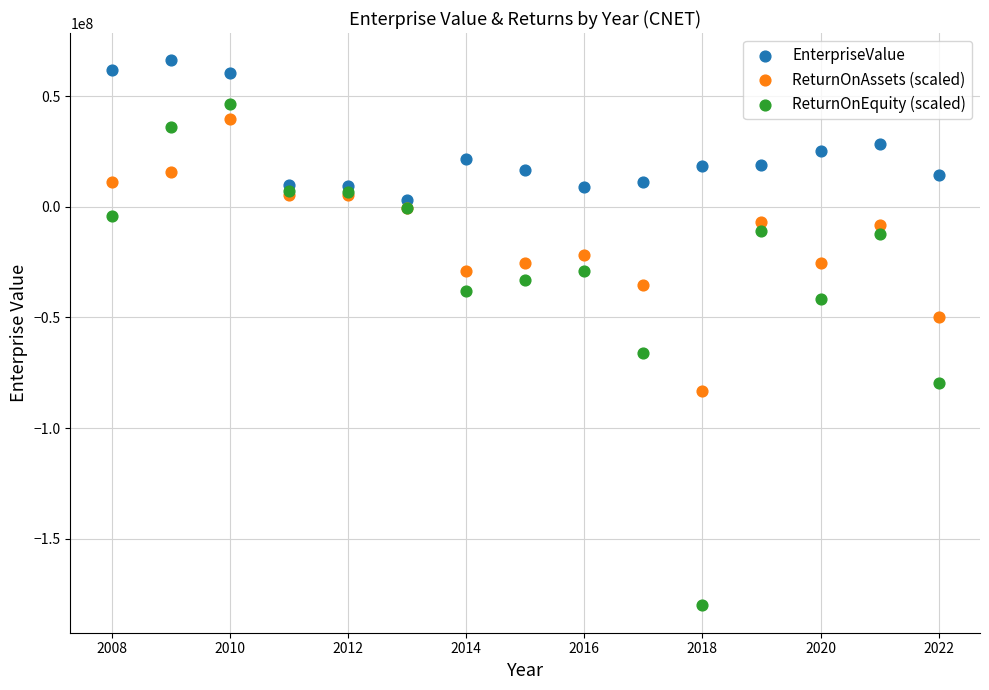

What is the X range (max minus min) for the scatter plot?

14.0